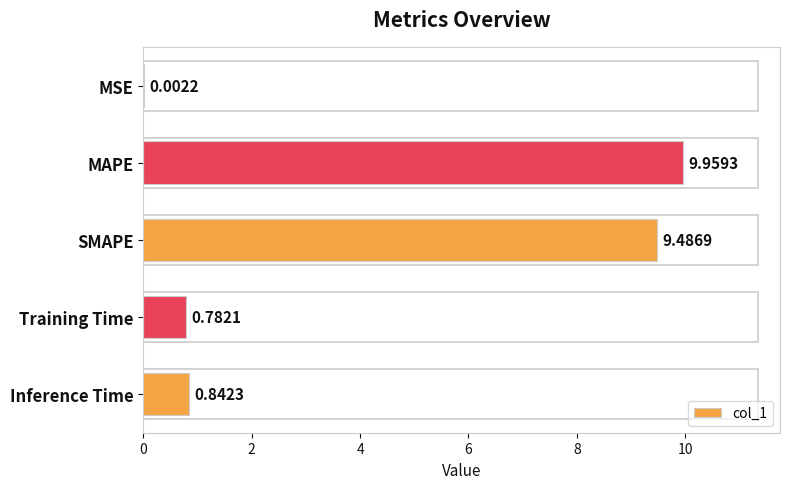

Between Inference Time and MAPE, which is larger?

MAPE